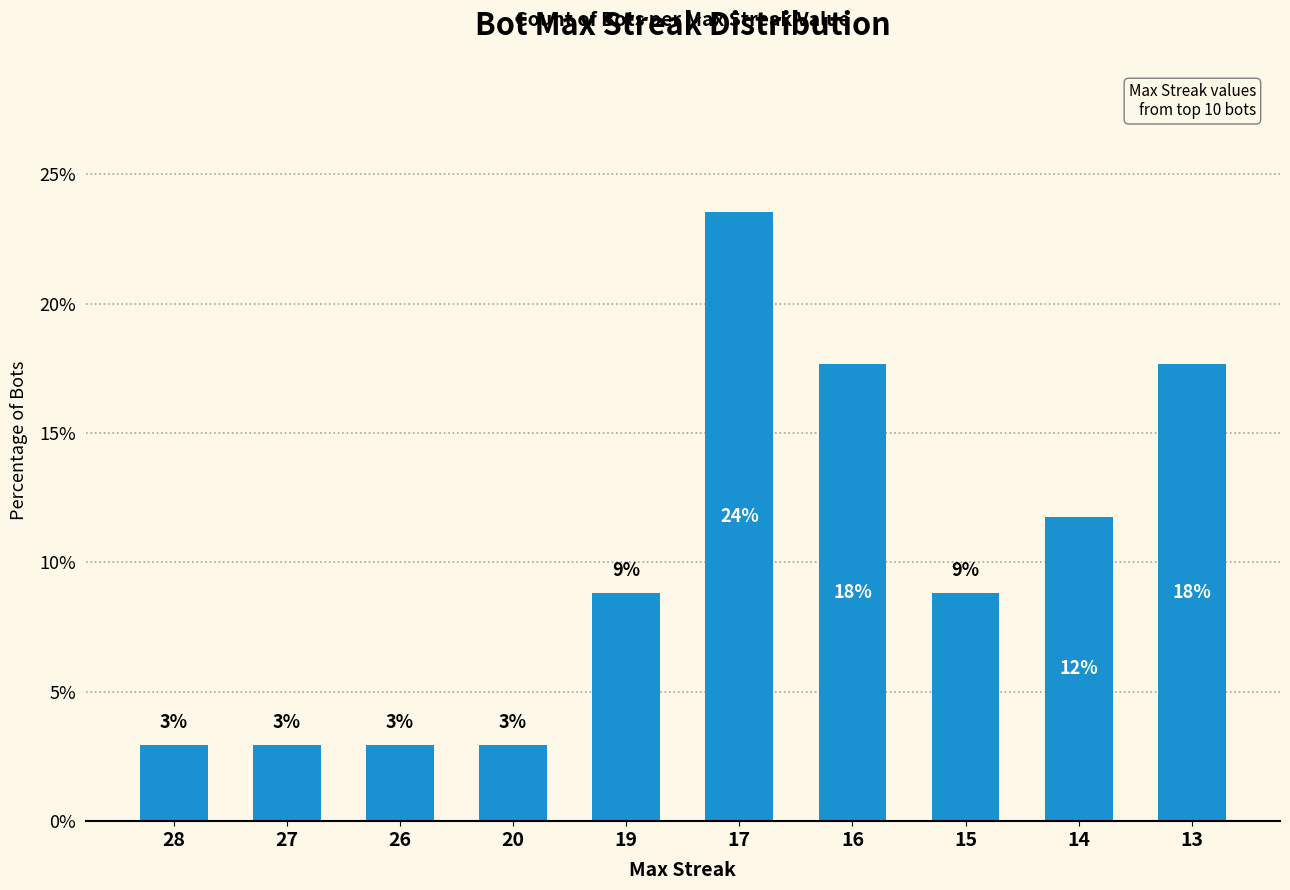

Which category has the highest value across all series?

17